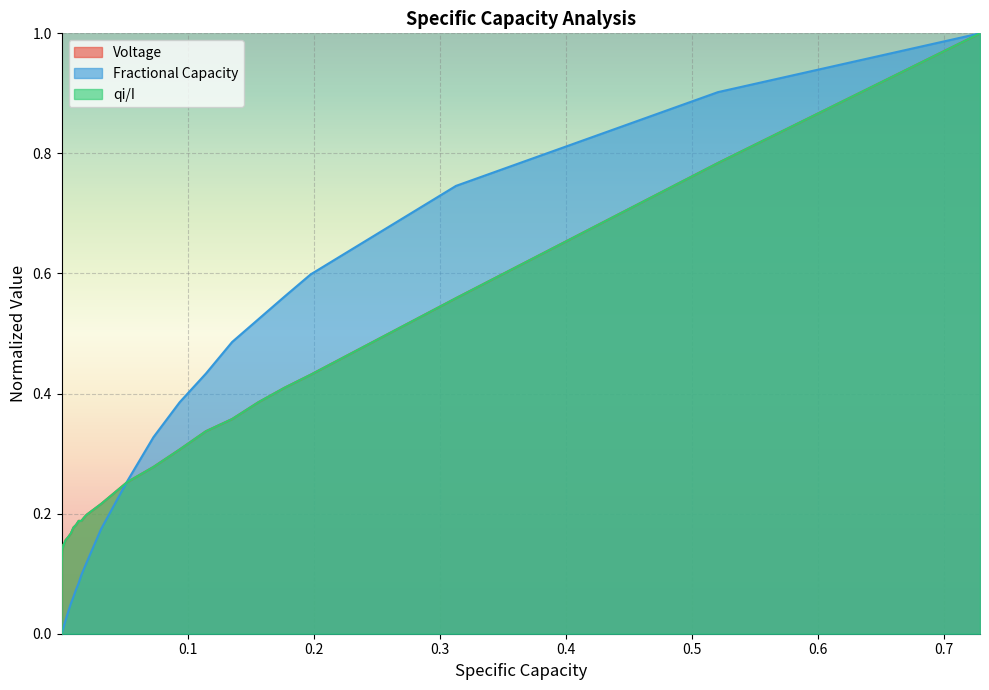

Does the chart display data point markers on the line(s)?

No